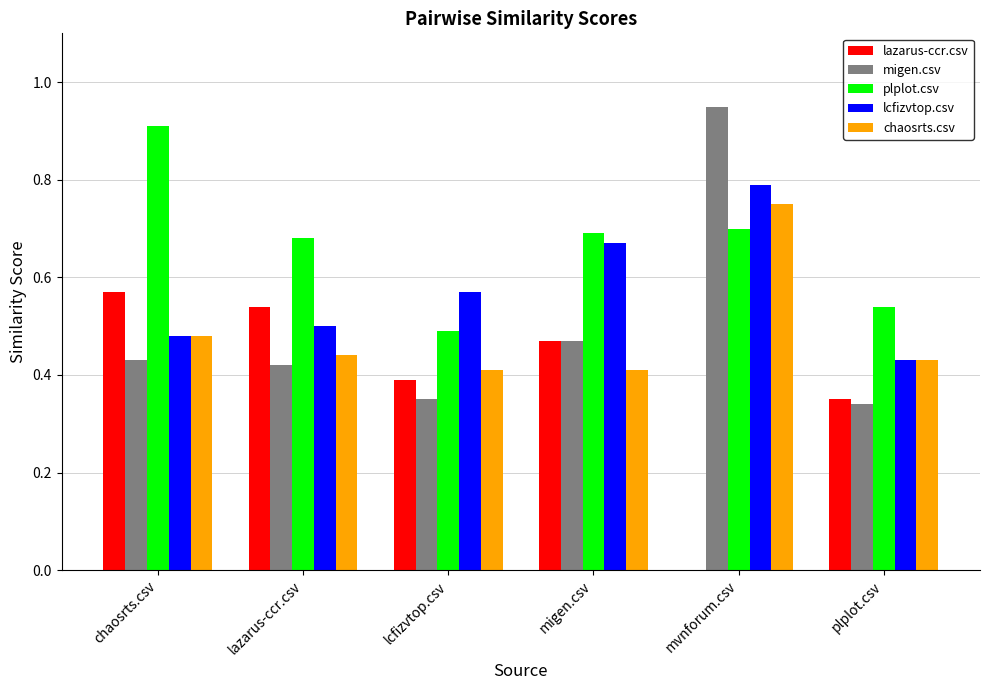

Which label corresponds to the largest value in the chart?

mvnforum.csv